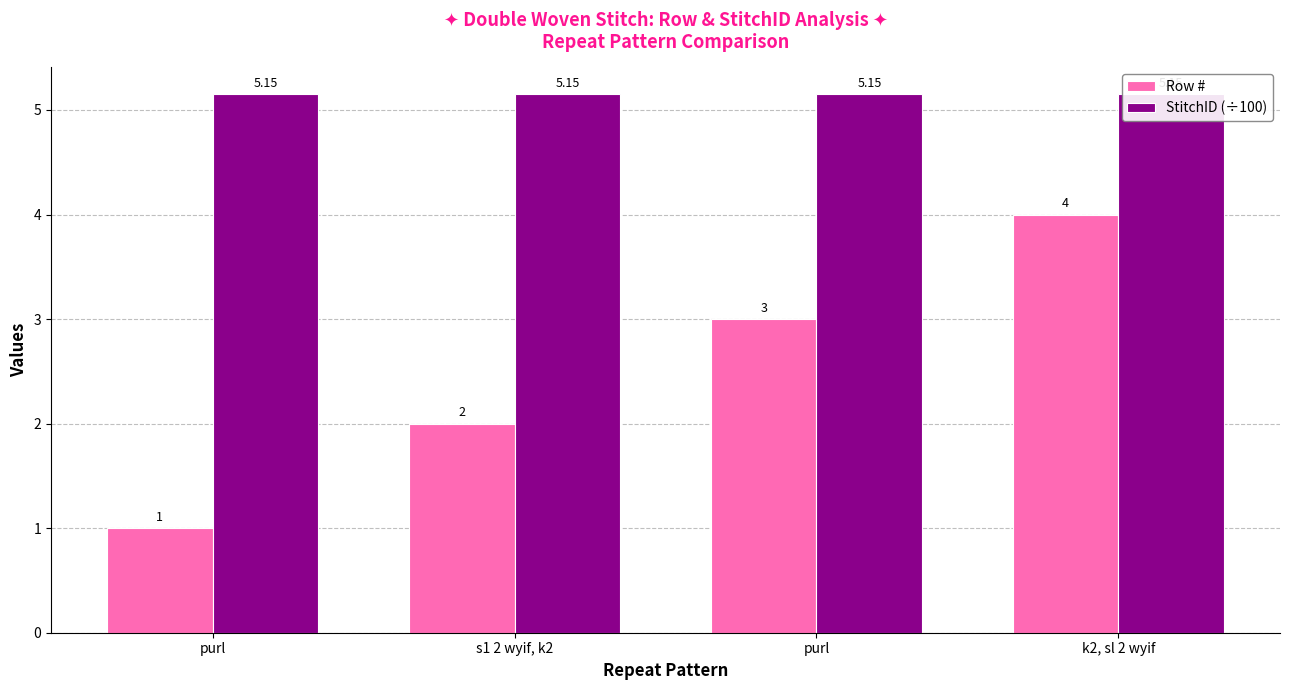

What is the total value across all series at k2, sl 2 wyif?

9.2